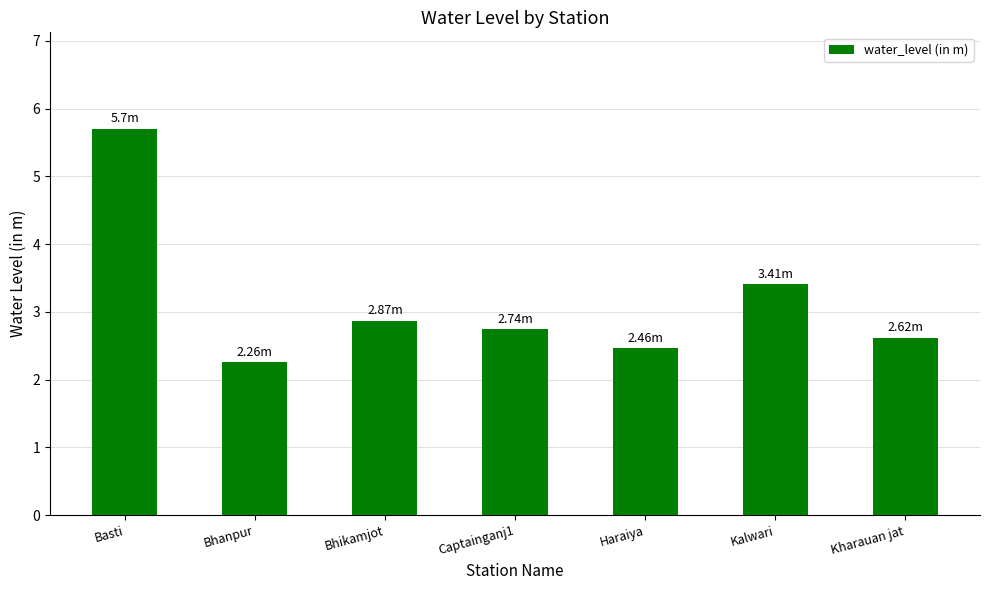

Read the value at Basti.

5.7